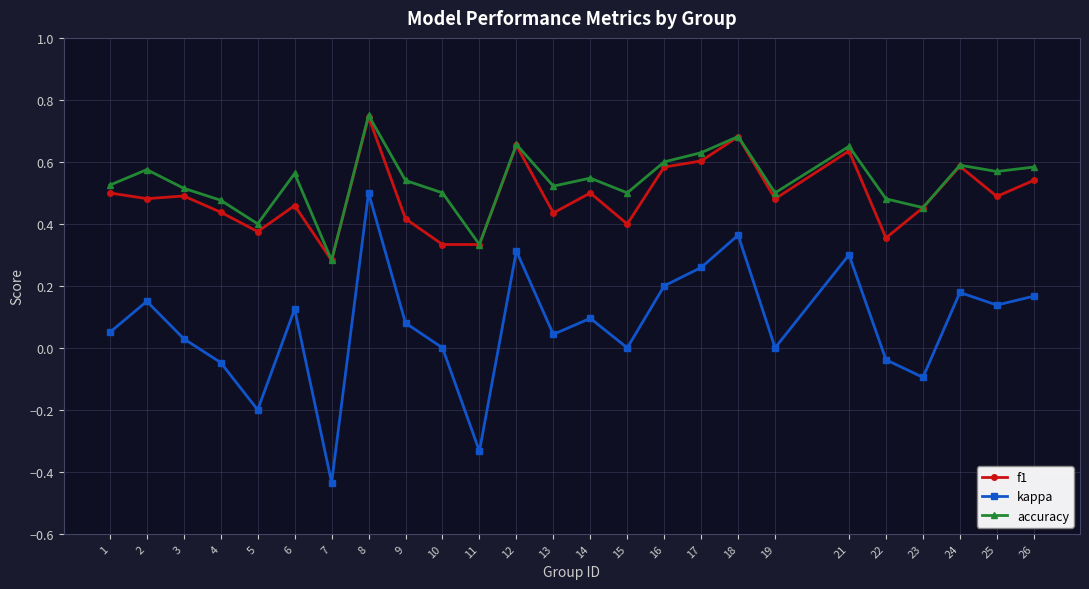

True or false: kappa and accuracy intersect in this chart.

False